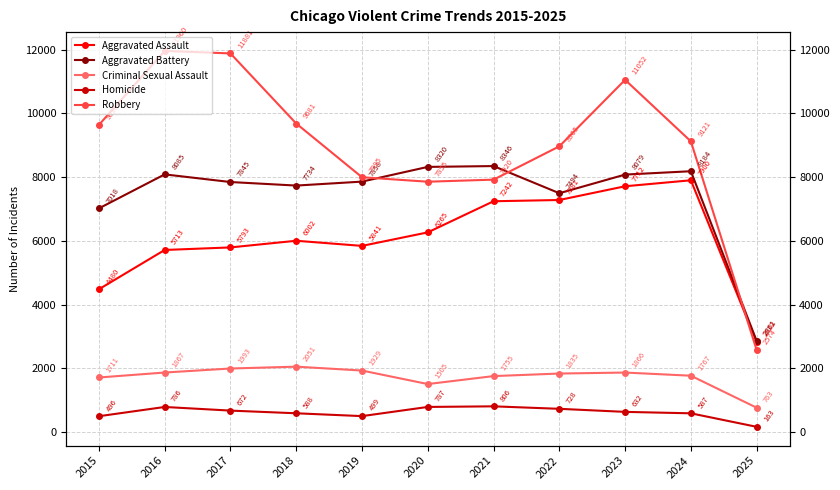

What is the maximum value for Homicide?

806